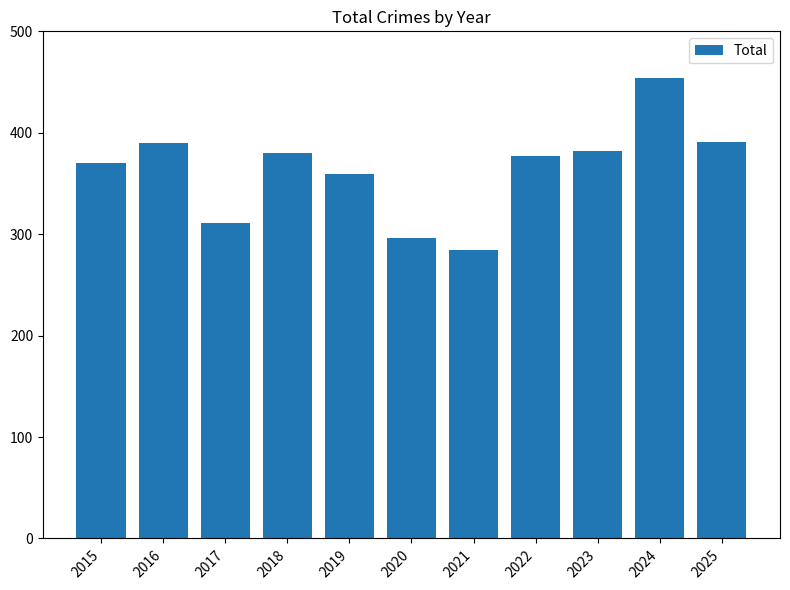

Where does the data first go above 377?

2016